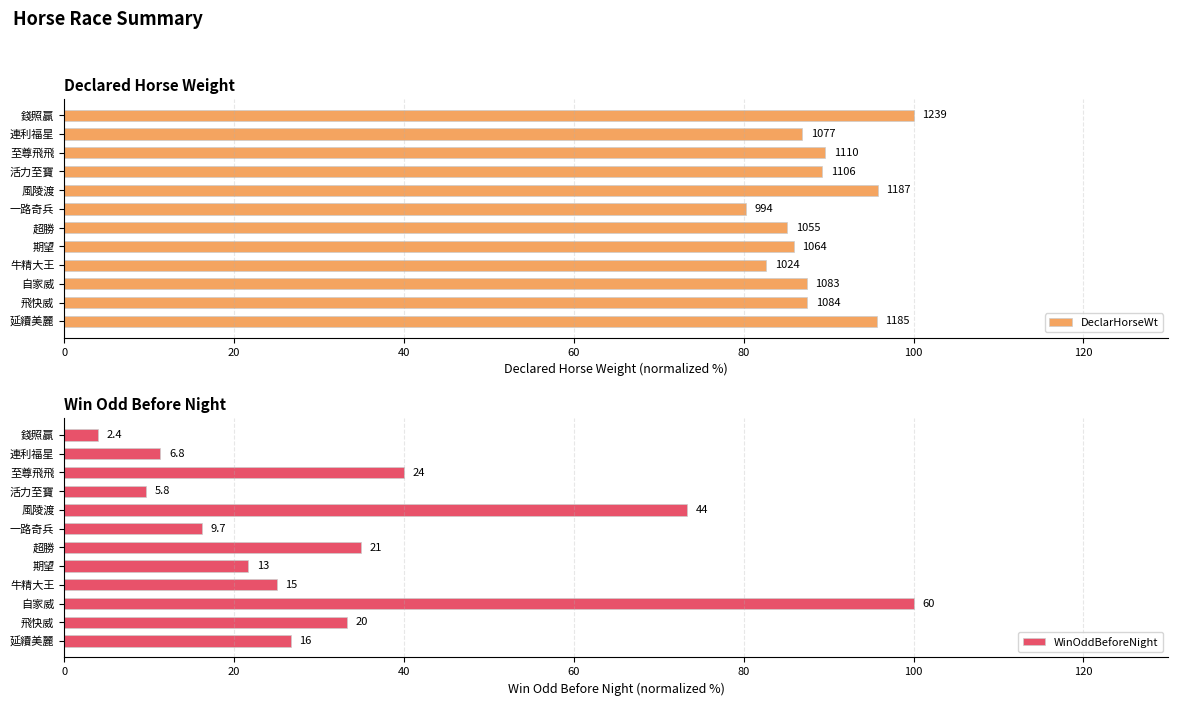

Which series has the largest total across all categories?

DeclarHorseWt